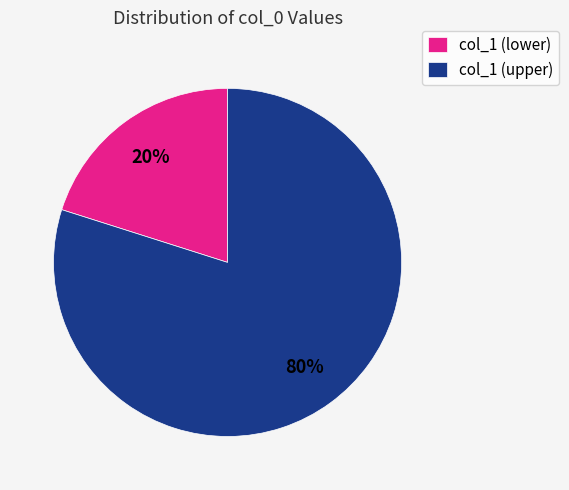

How many slices are in this pie chart?

2